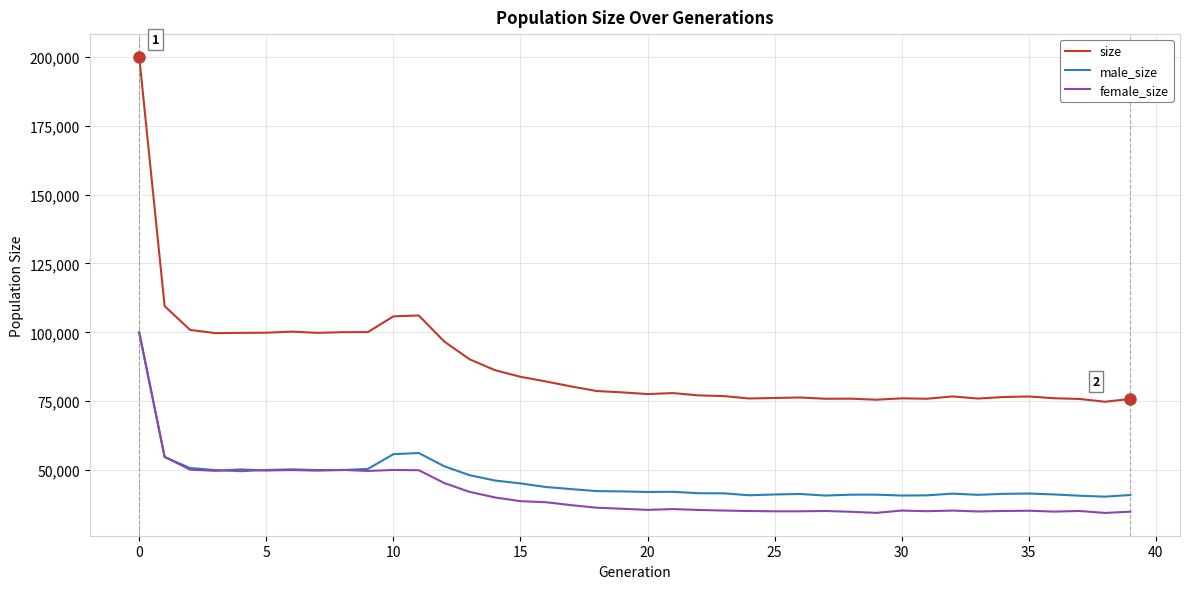

Which series has the widest spread of values?

size